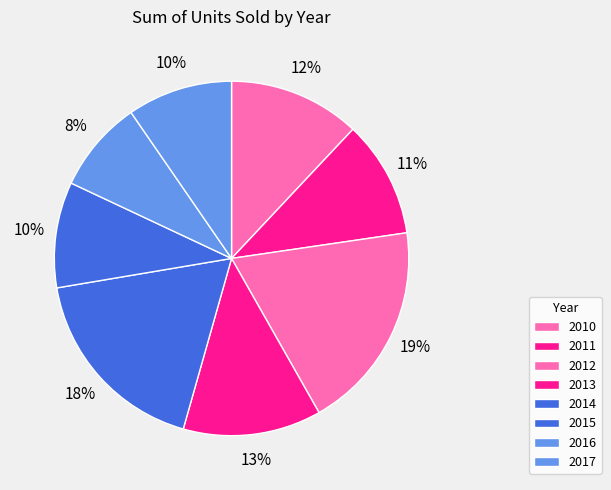

Approximately how many times larger is the value at 2014 compared to 2015?

1.9